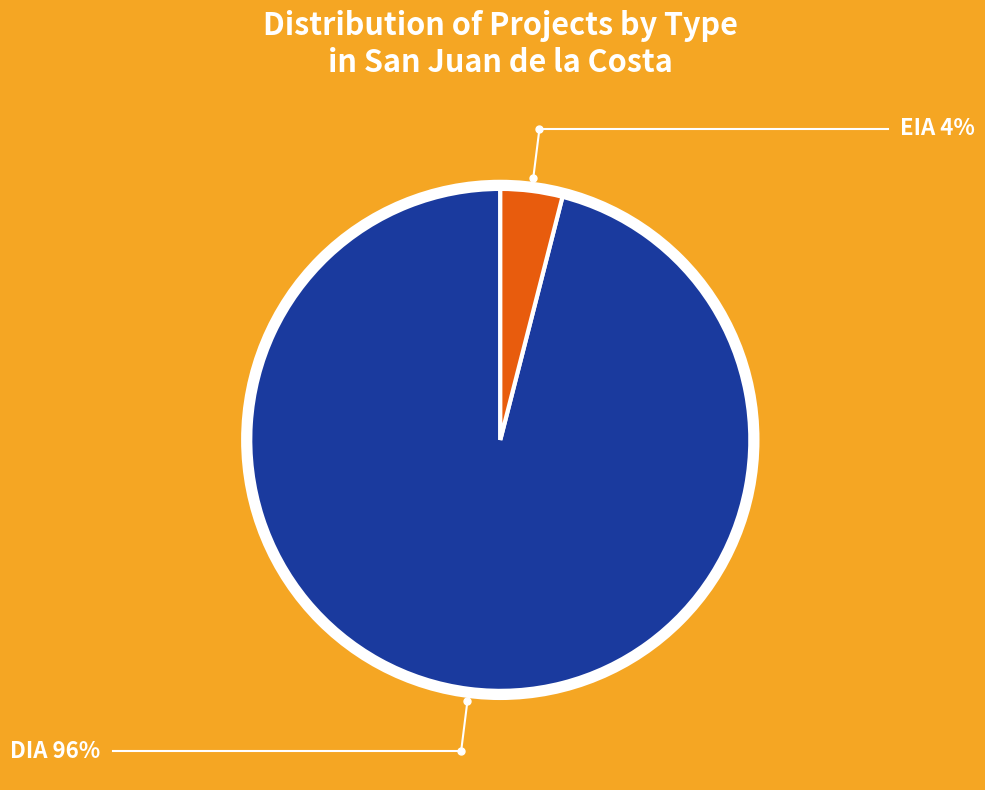

Rank the categories by value from highest to lowest.

DIA, EIA